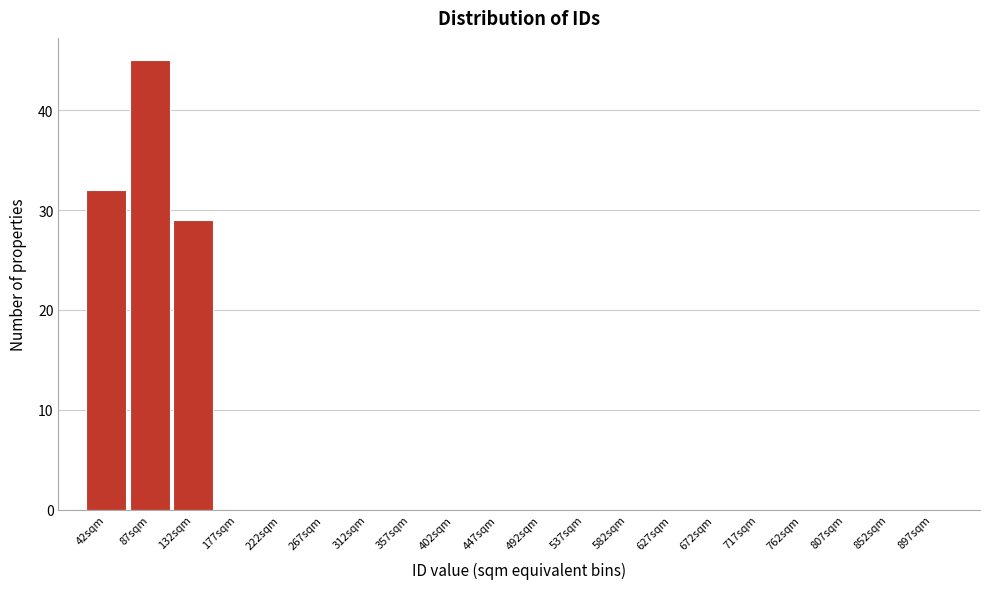

Reading right to left, list all the values displayed in this chart.

897sqm=0	852sqm=0	807sqm=0	762sqm=0	717sqm=0	672sqm=0	627sqm=0	582sqm=0	537sqm=0	492sqm=0	447sqm=0	402sqm=0	357sqm=0	312sqm=0	267sqm=0	222sqm=0	177sqm=0	132sqm=29	87sqm=45	42sqm=32